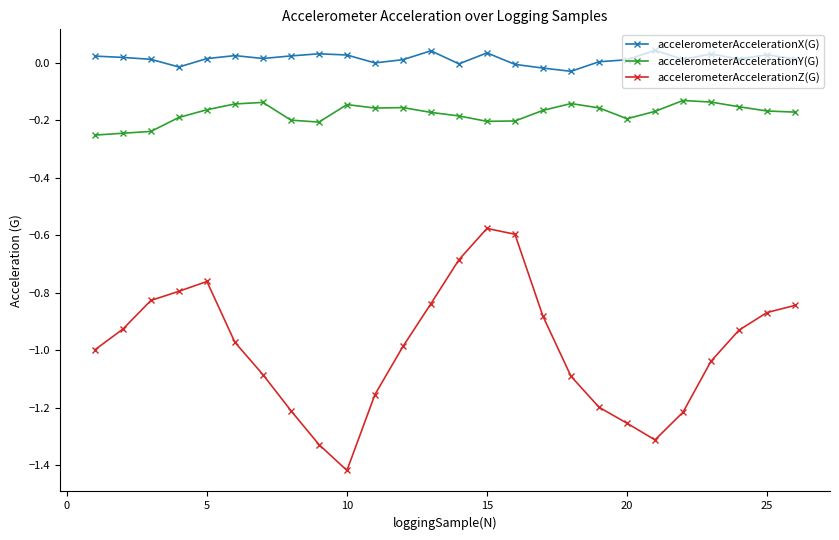

List the series in order of their overall mean, lowest first.

accelerometerAccelerationZ(G), accelerometerAccelerationY(G), accelerometerAccelerationX(G)